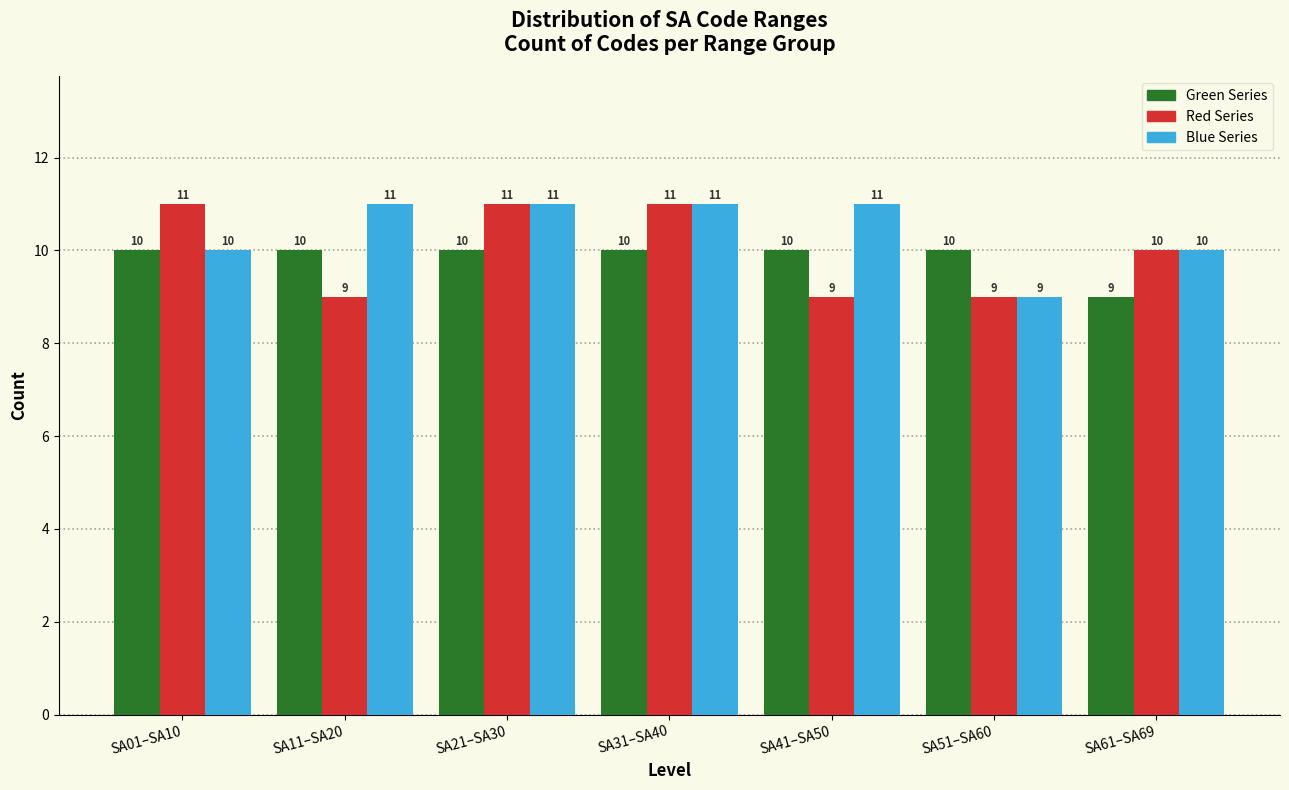

Reading left to right, transcribe all the data shown in this chart.

Green Series: 10	10	10	10	10	10	9
Red Series: 11	9	11	11	9	9	10
Blue Series: 10	11	11	11	11	9	10